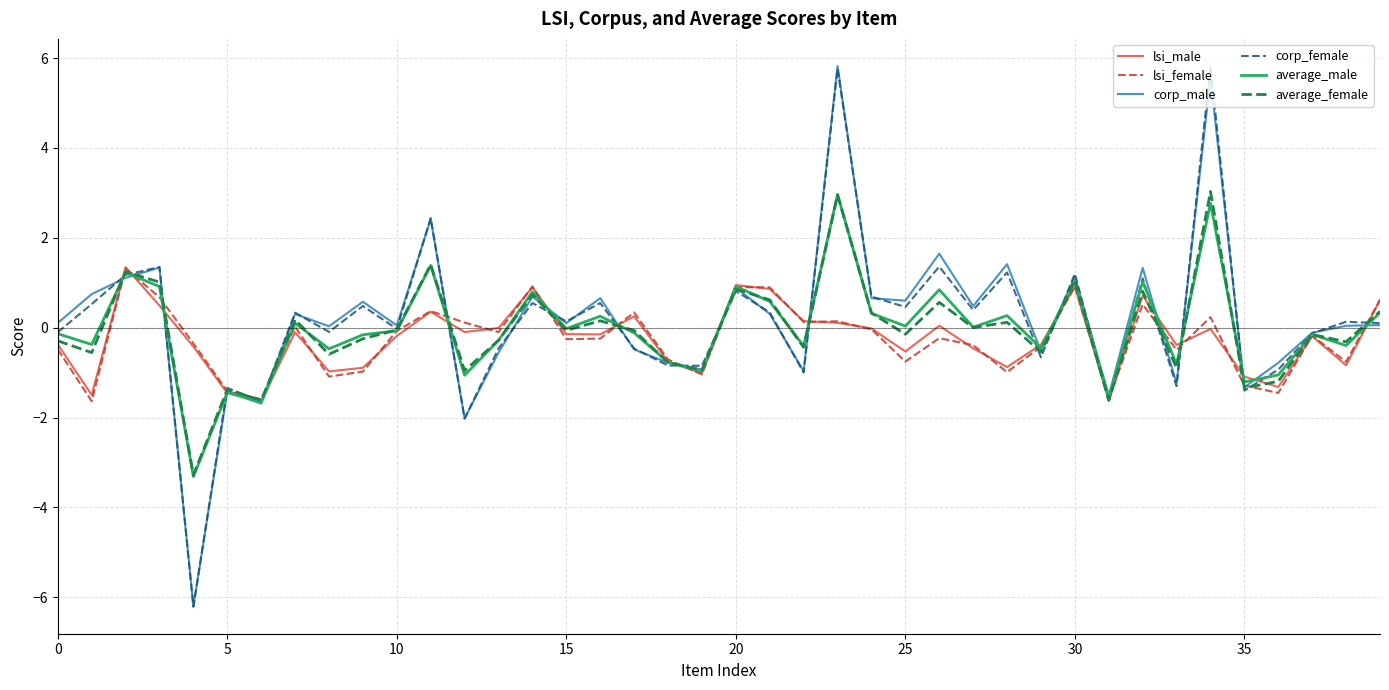

What is the maximum value shown in the chart?

5.8